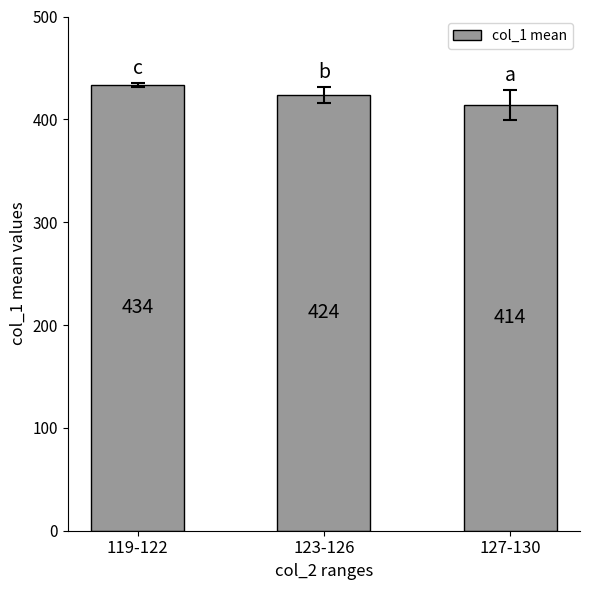

Are the bars horizontal?

No